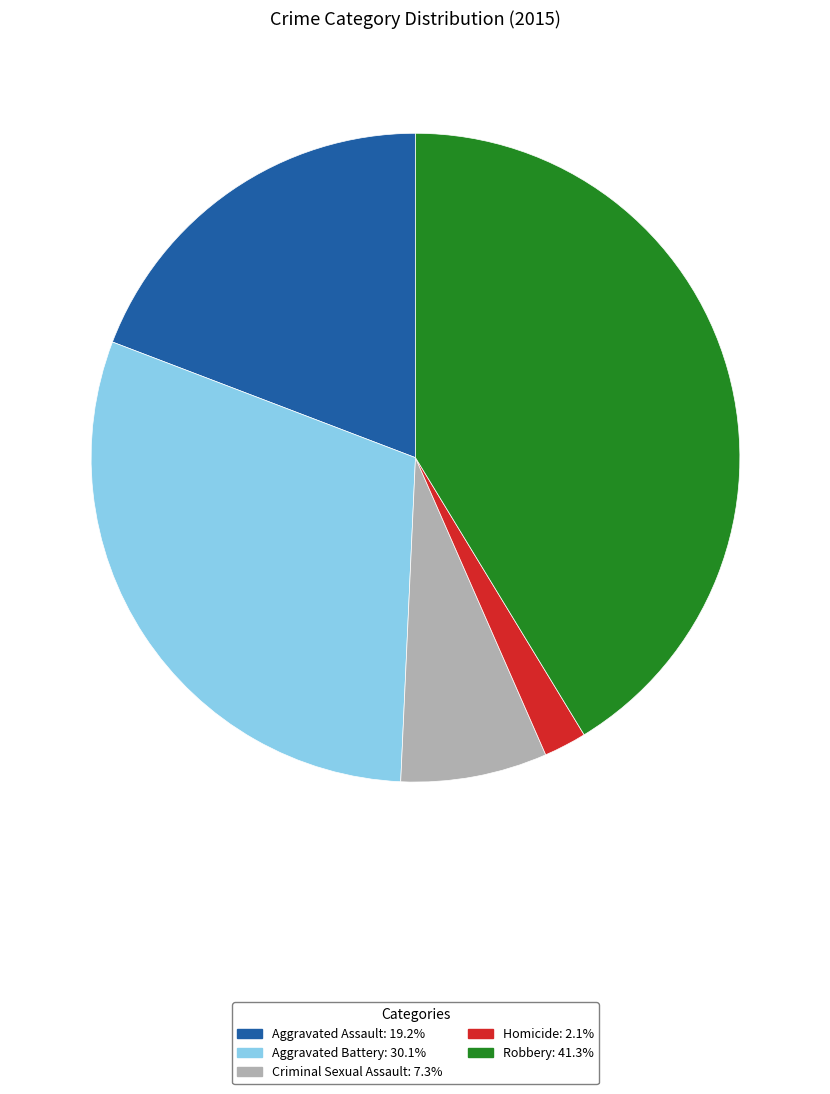

Which slice is the smallest?

Homicide